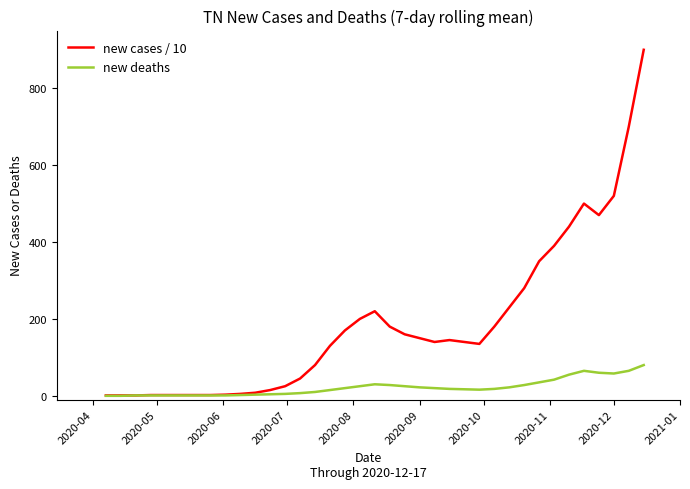

What is the maximum value shown in the chart?

900